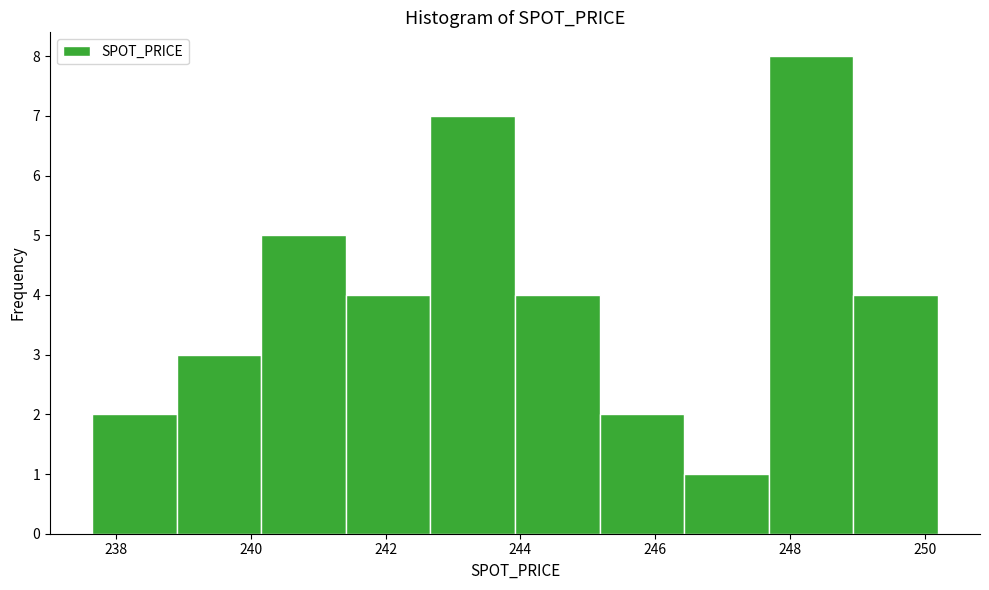

Reading left to right, list every bar in this chart as the range it spans on the x-axis followed by its height. Neither the bar edges nor the heights are printed on the chart, so give them approximately, as read against the axes.

237.6 to 239.0: 2
239.0 to 240.2: 3
240.2 to 241.4: 5
241.4 to 242.6: 4
242.6 to 244.0: 7
244.0 to 245.2: 4
245.2 to 246.4: 2
246.4 to 247.6: 1
247.6 to 249.0: 8
249.0 to 250.2: 4